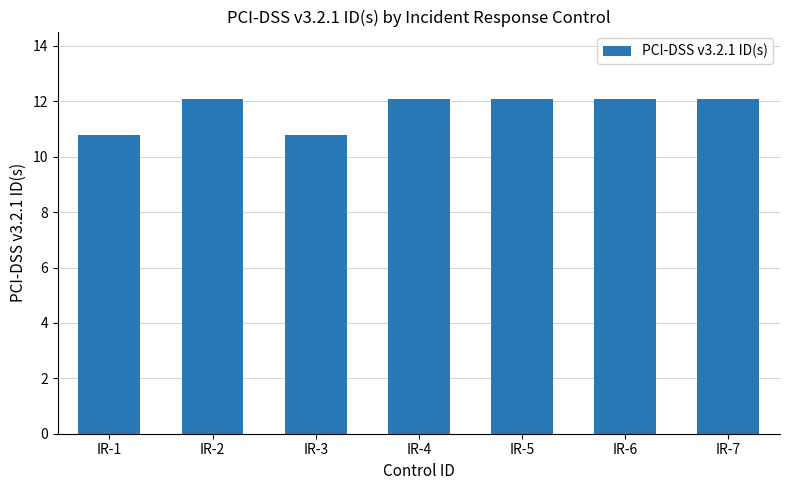

What is the ratio of the value at IR-1 to the value at IR-4?

0.9